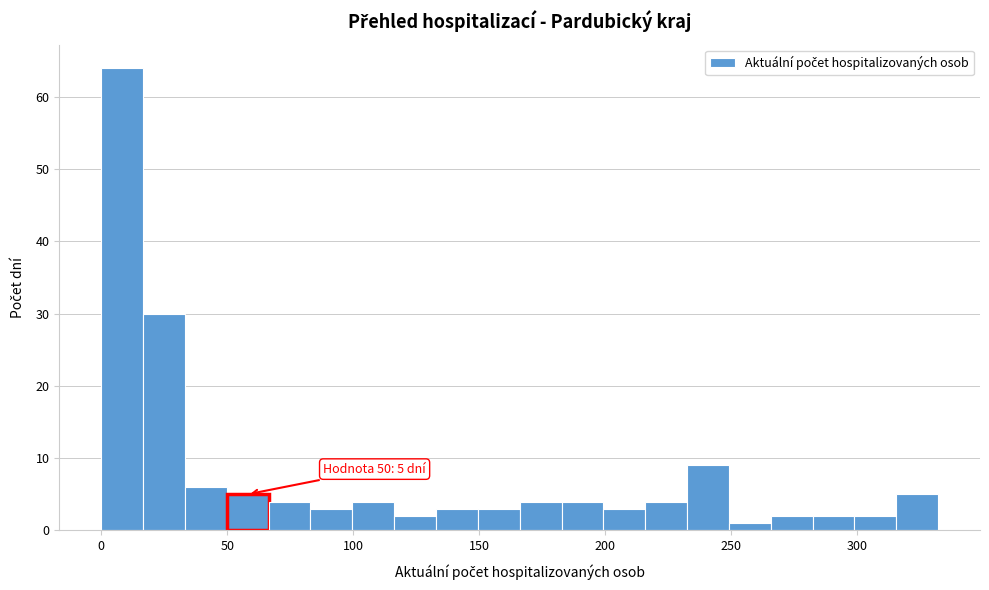

Read against the x-axis, roughly where is the centre of the tallest bar?

10